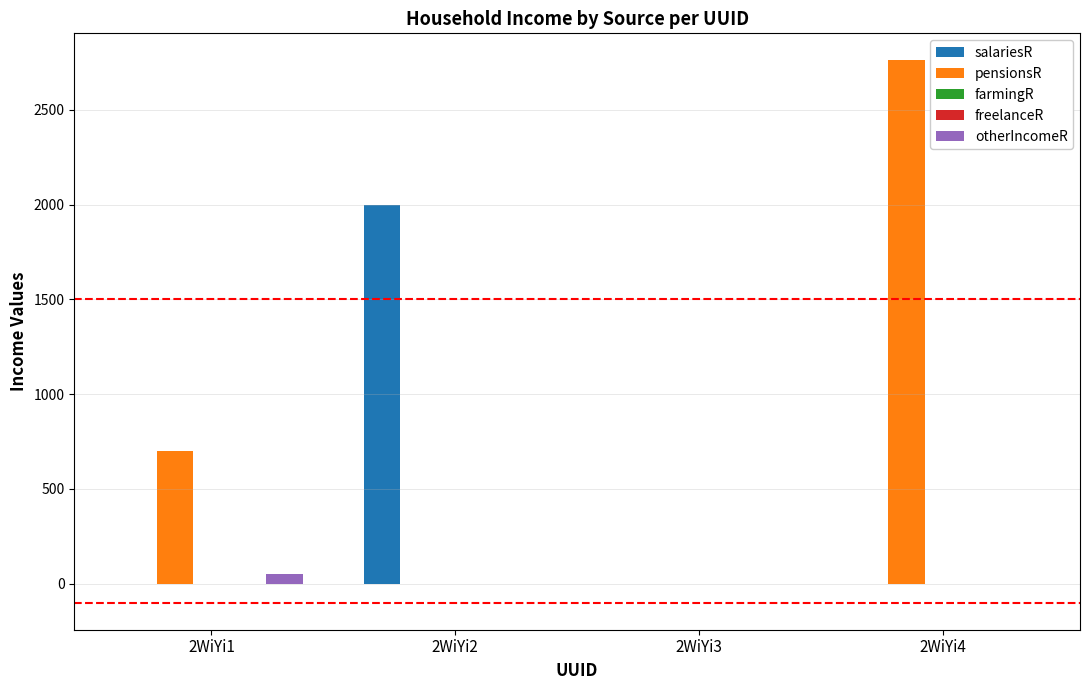

At which category is the sum across all series the highest?

2WiYi4